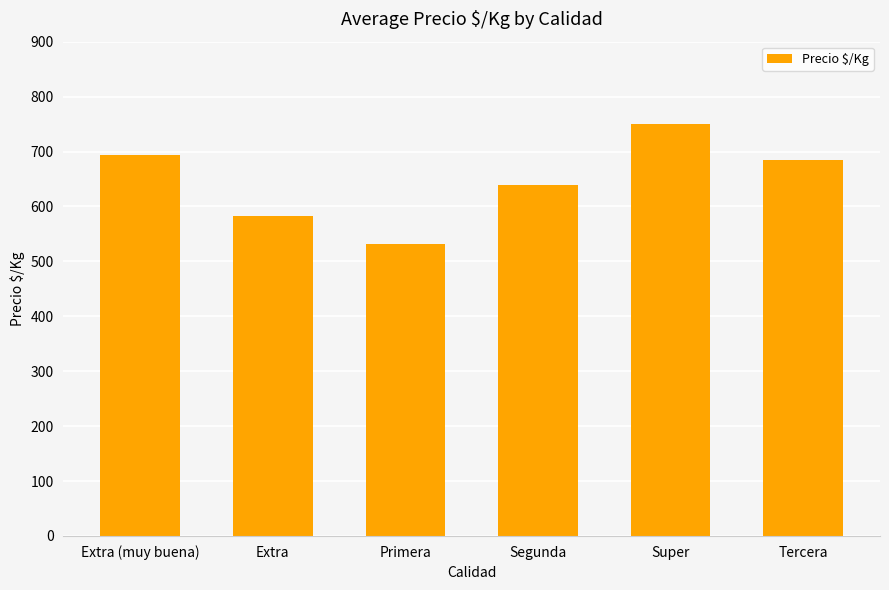

What is the difference between the second highest and second lowest values?

111